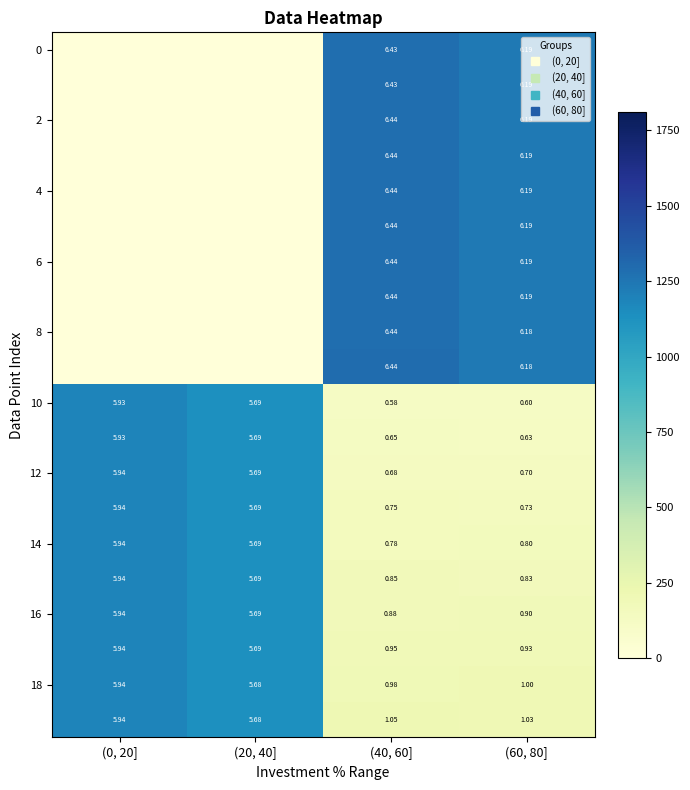

Which category has the lowest value in the 6 series?

(0, 20]